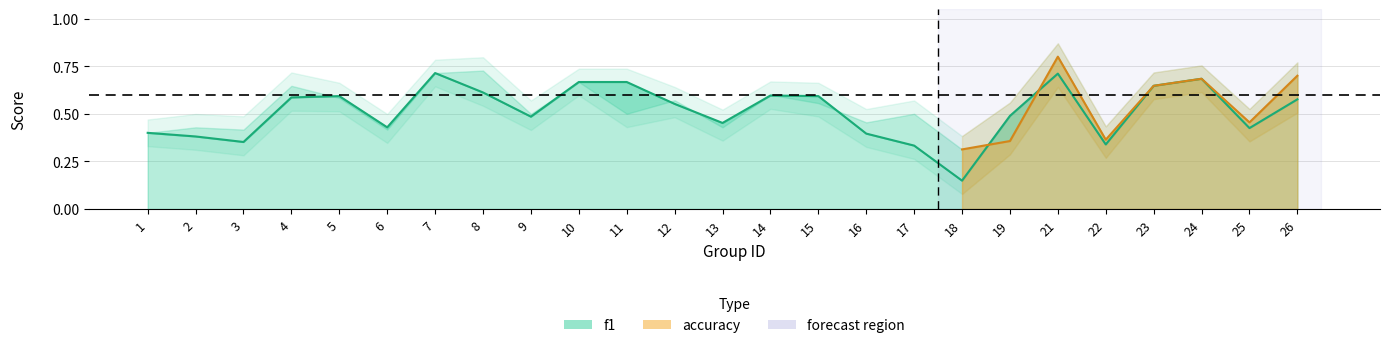

At which category does the data reach its first local valley?

3